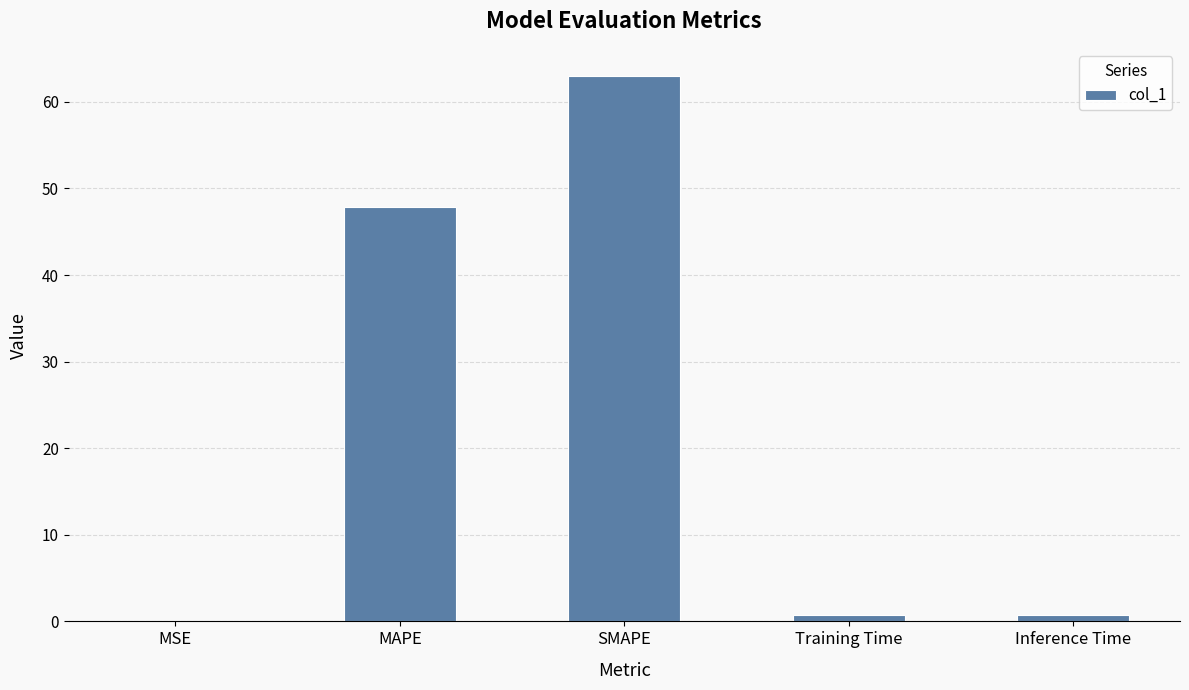

What is the difference between the values at SMAPE and MSE?

63.0